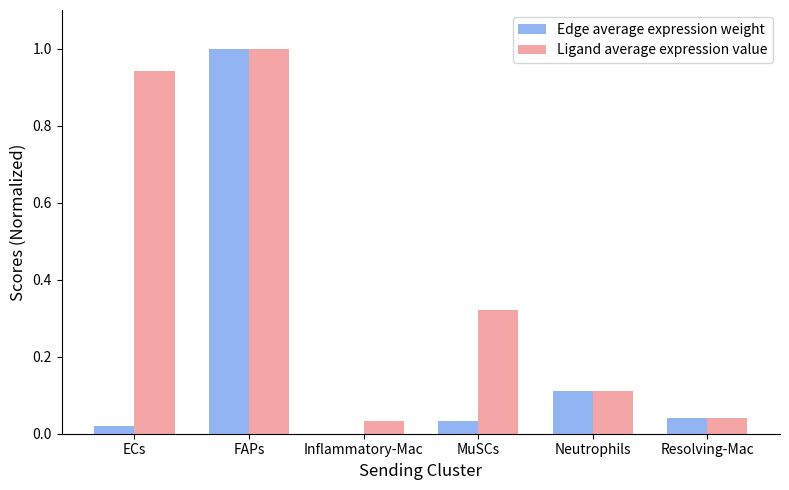

How many data points does each series have?

6